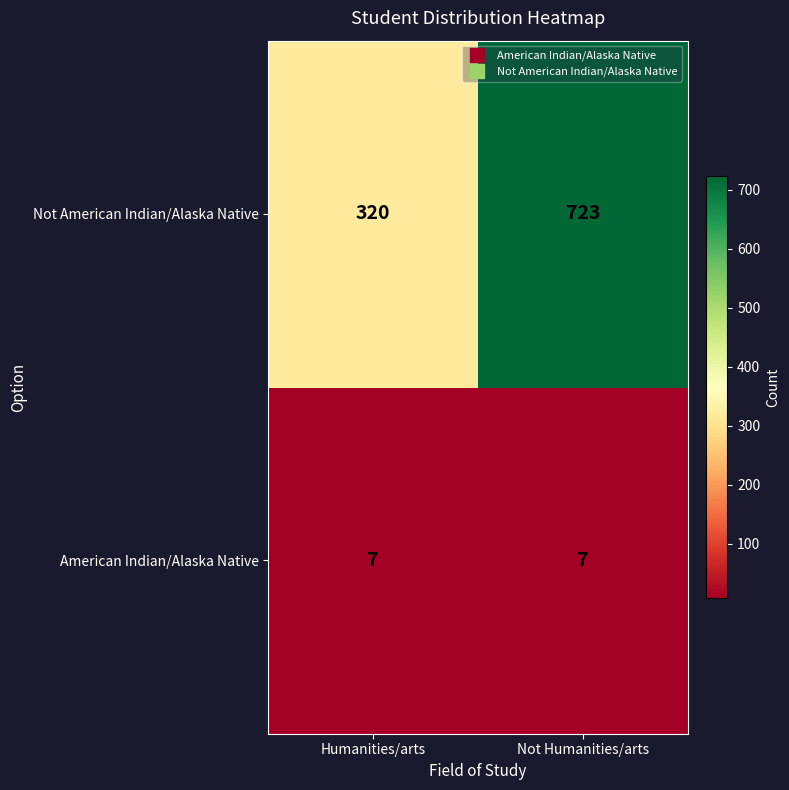

What is the maximum value shown in the chart?

723